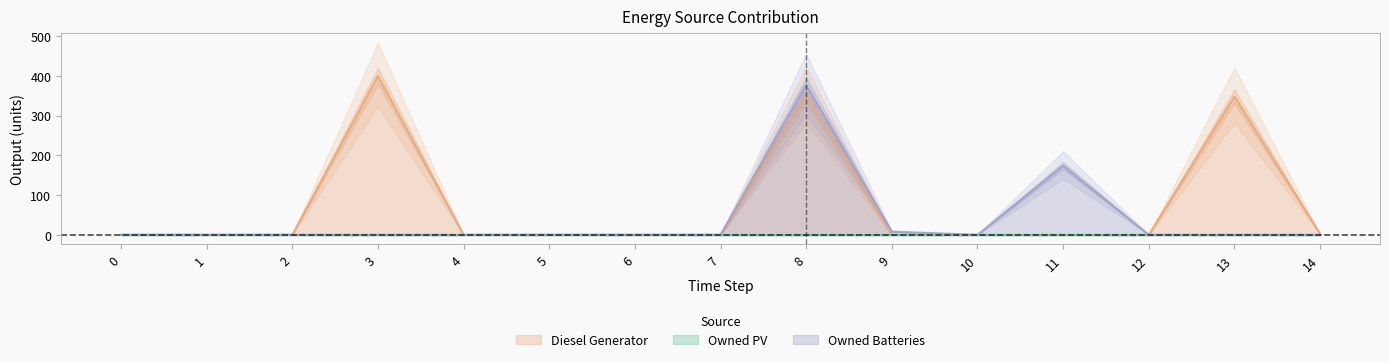

Between 4 and 13, which series saw the biggest shift?

Diesel Generator